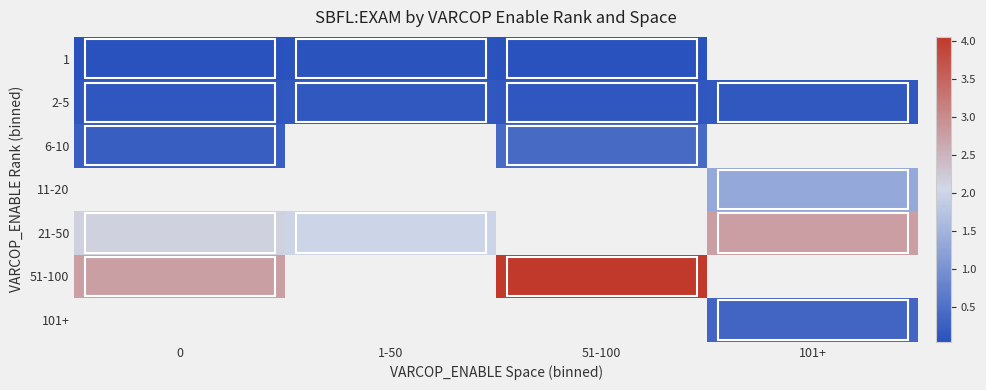

What is the lowest value of the 51-100 series?

2.8